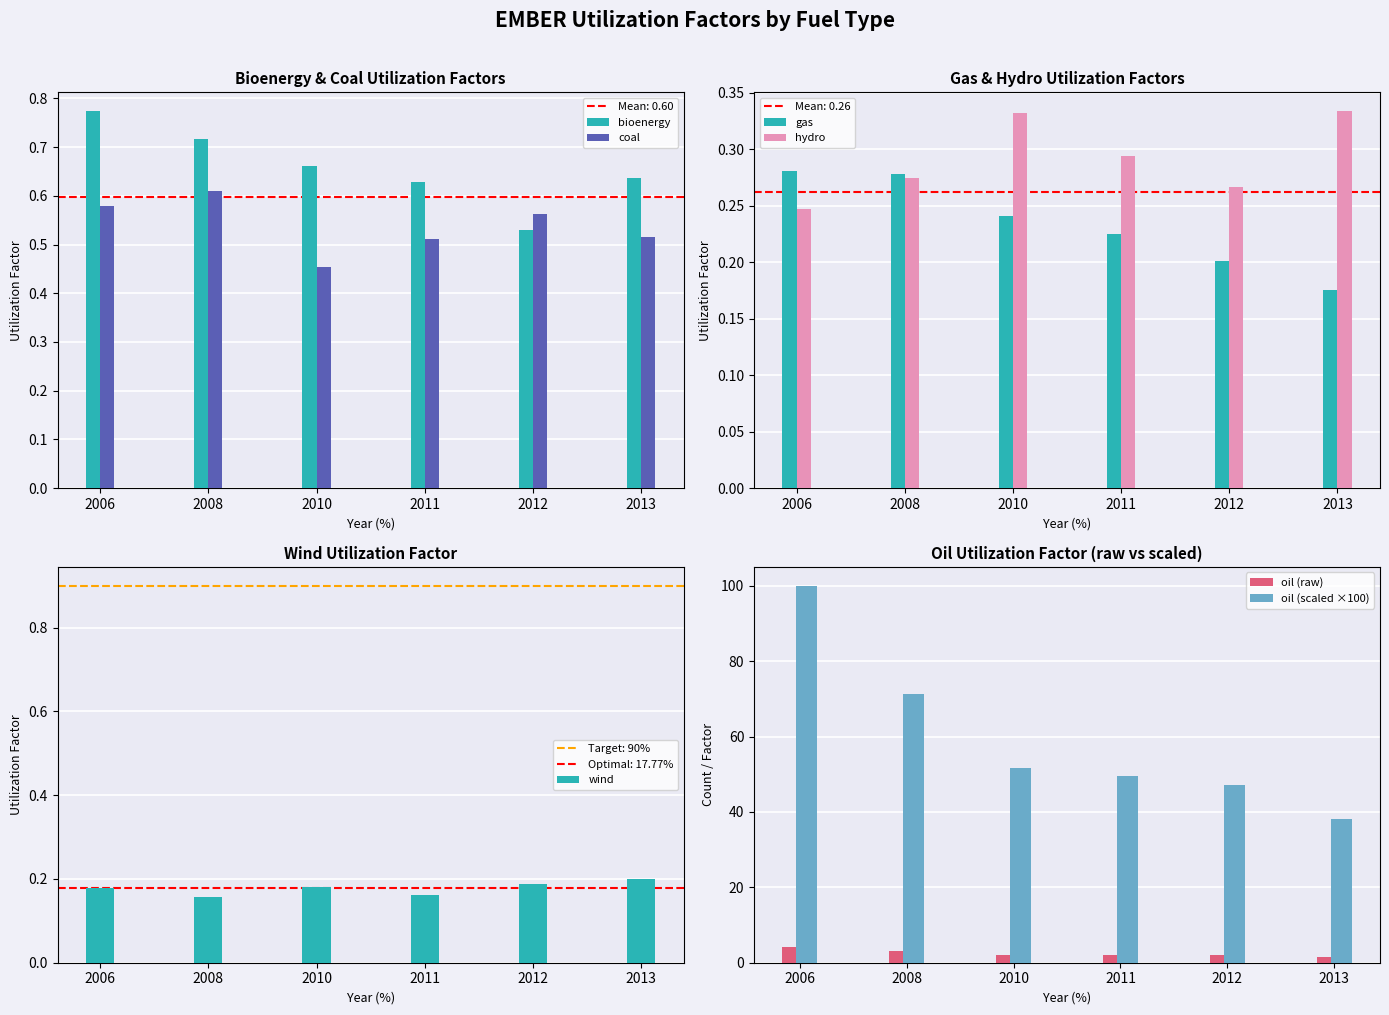

Which series has the largest total across all categories?

oil